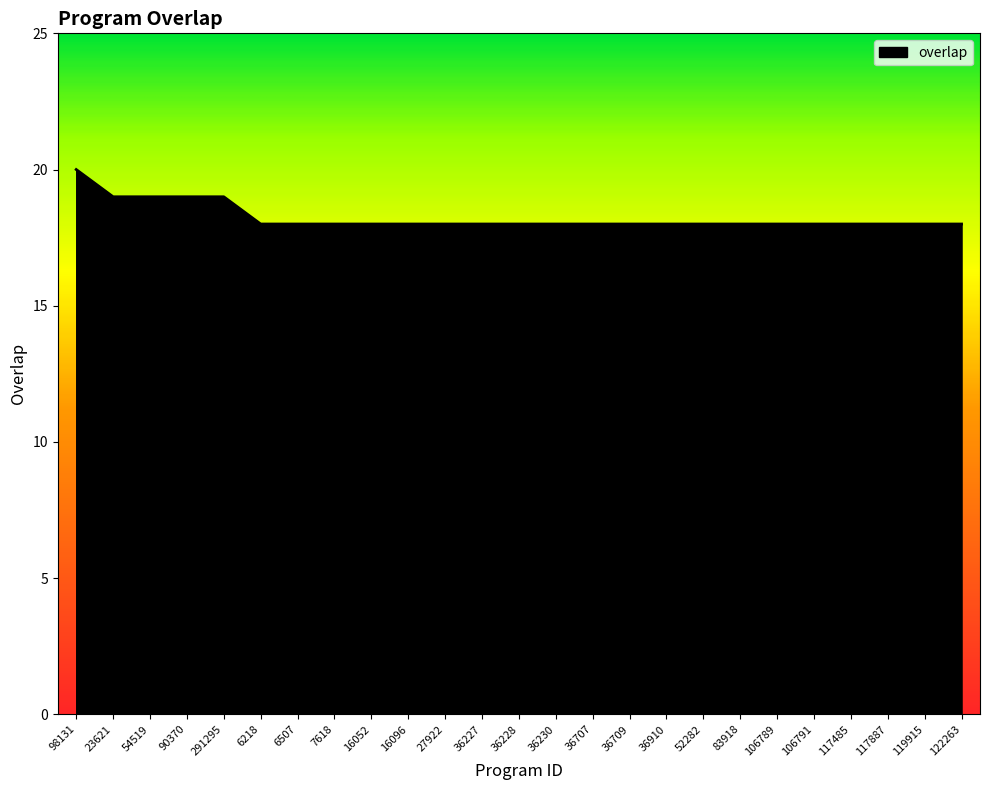

Reading left to right, transcribe all the data shown in this chart.

20	19	19	19	19	18	18	18	18	18	18	18	18	18	18	18	18	18	18	18	18	18	18	18	18